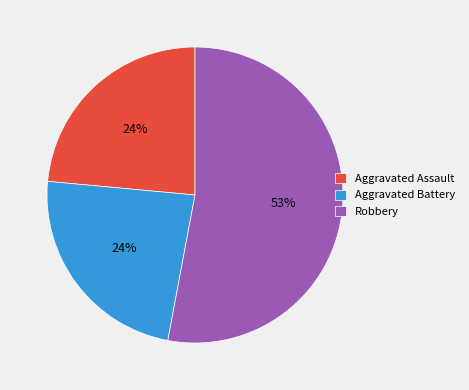

Which has a higher value, Aggravated Assault or Robbery?

Robbery